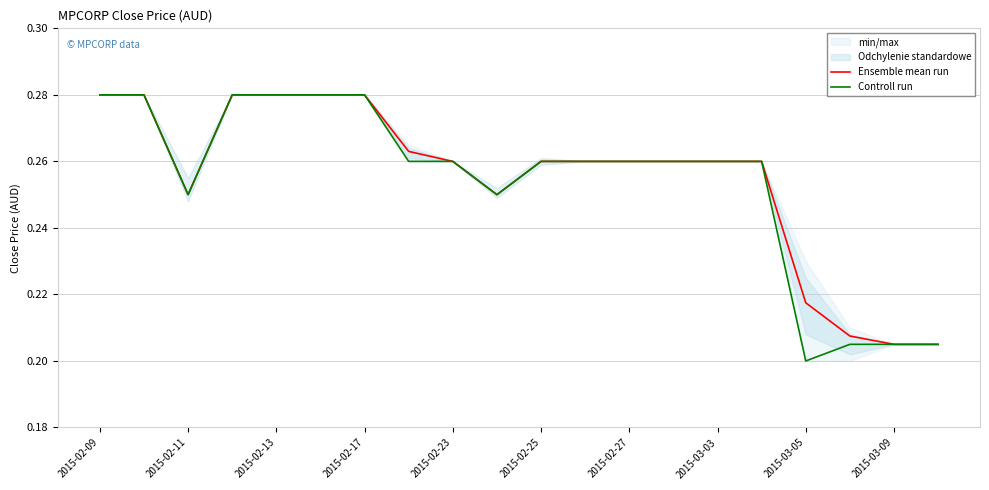

Is it true that Controll run equals 0.2 at 2015-02-13?

False